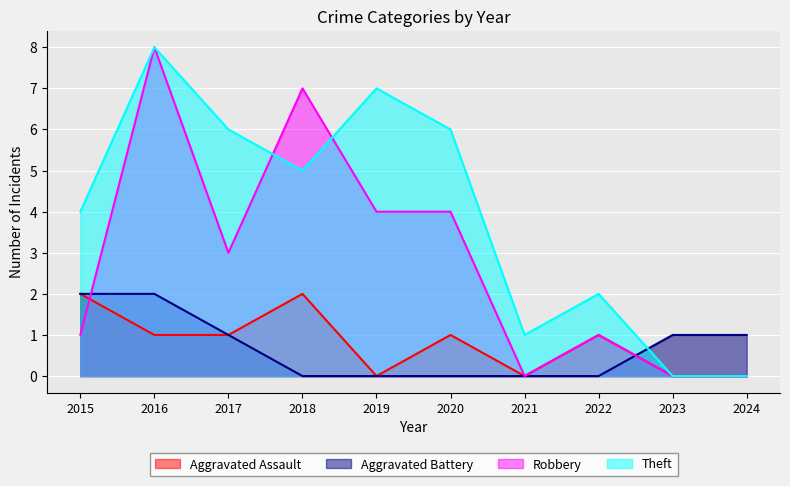

How many data points does each series have?

10